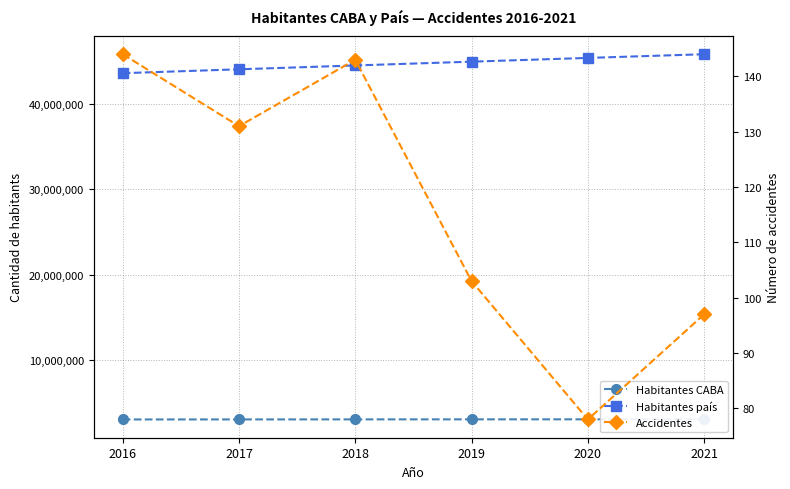

At how many categories does at least one series exceed 38339680?

6